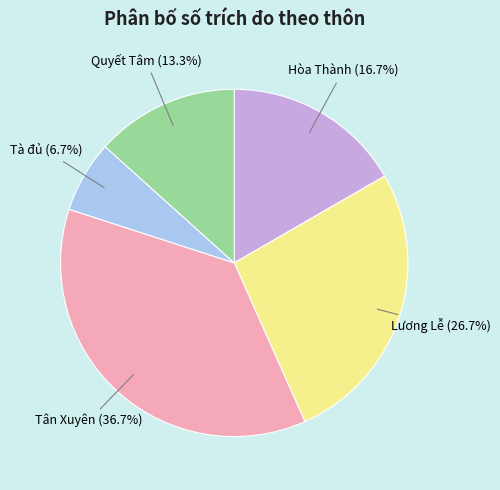

Is there a majority slice in this chart?

No